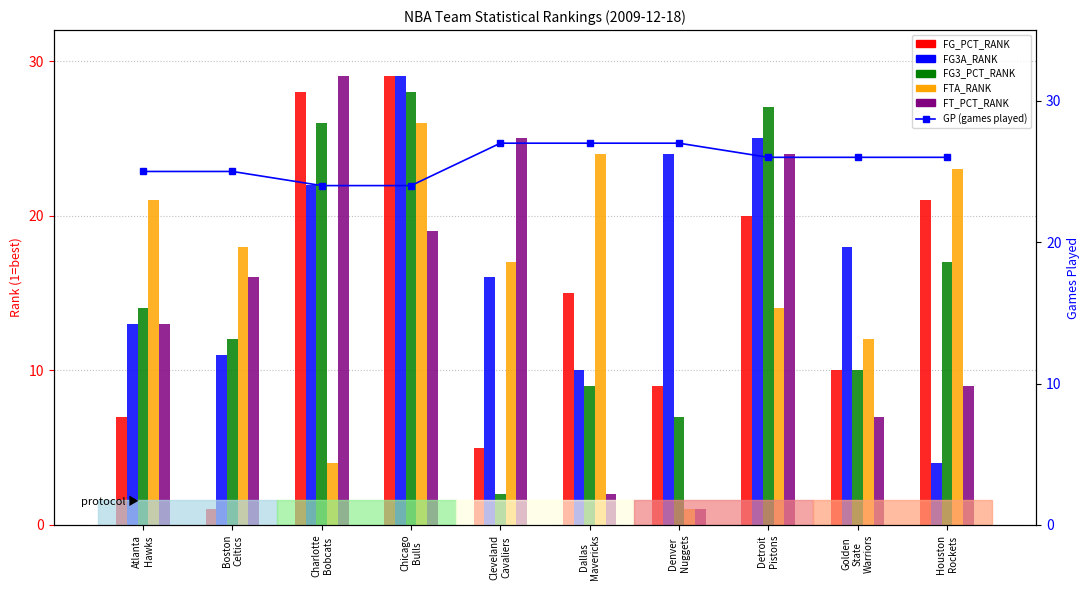

Which label corresponds to the largest value in the chart?

Chicago
Bulls